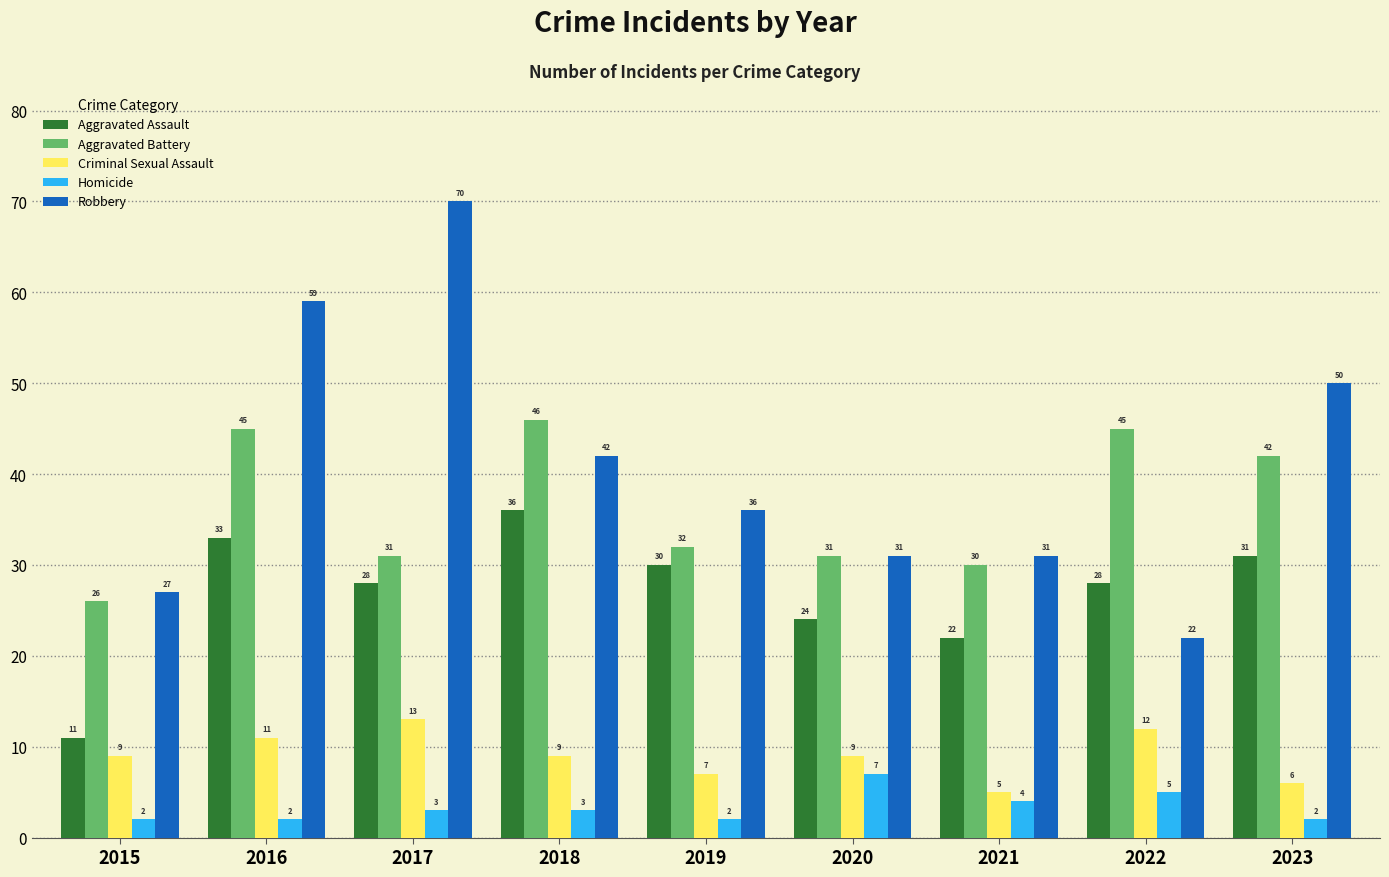

Count the number of data series in this chart.

5